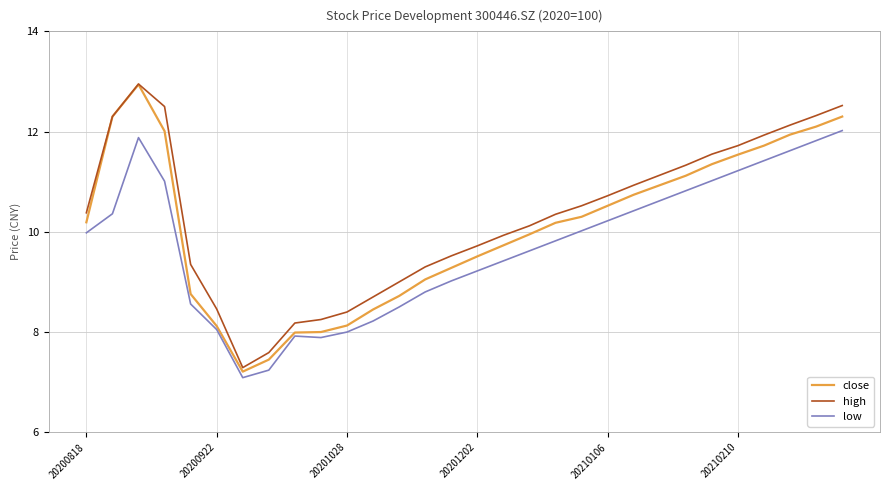

True or false: low and high intersect in this chart.

False